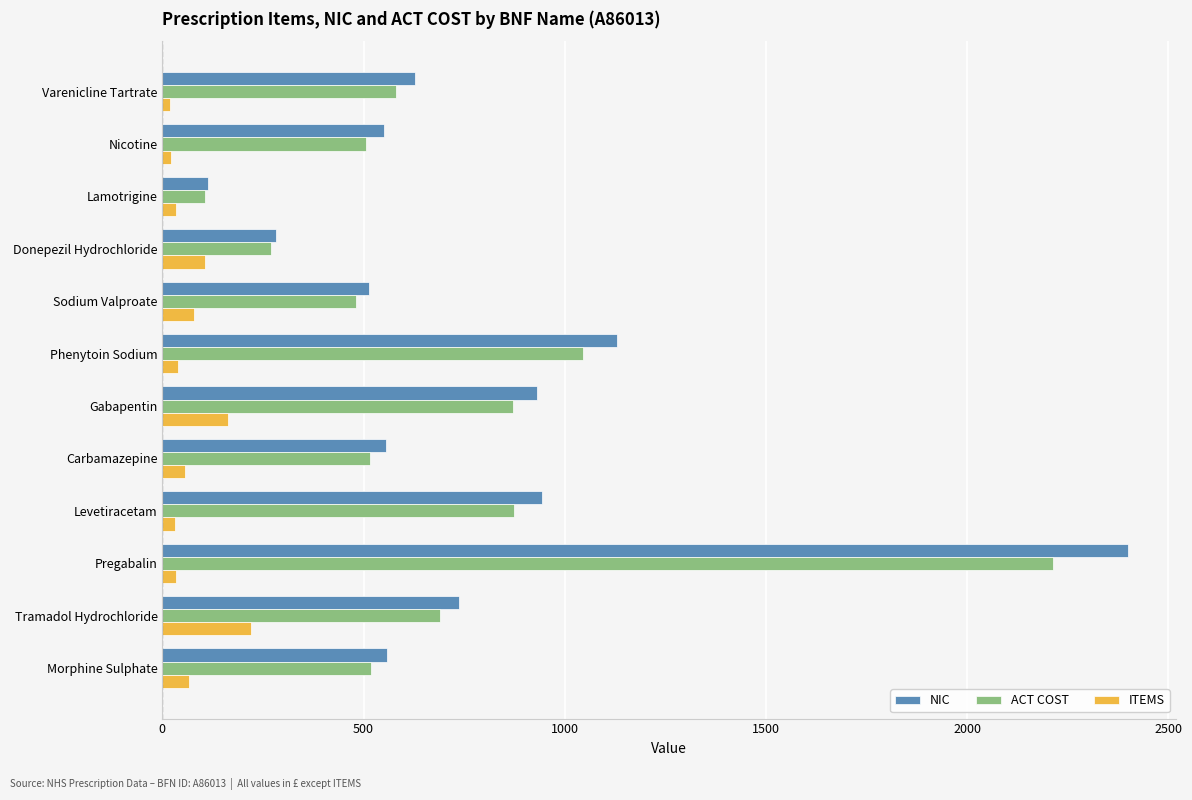

What is the spread (max minus min) of values at Tramadol Hydrochloride?

518.2